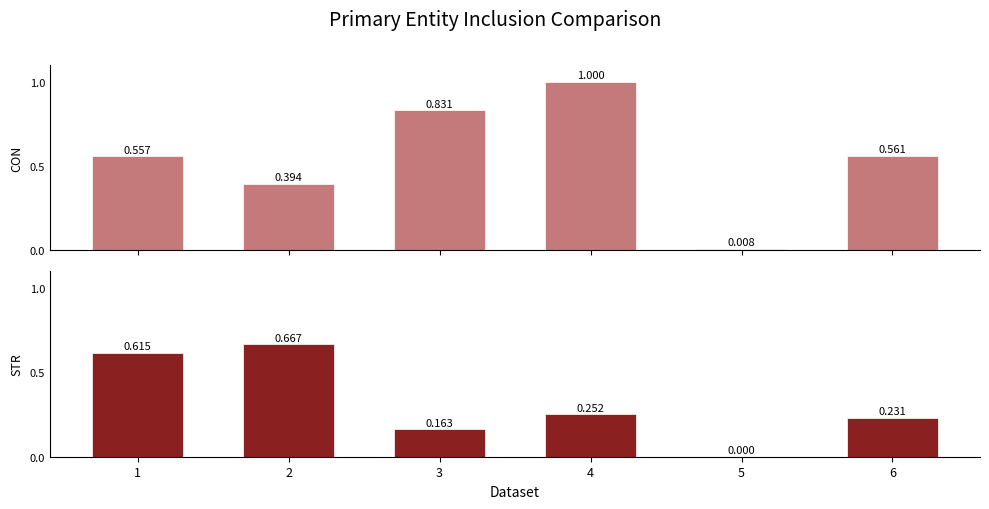

At which label is STR closest to 0?

5